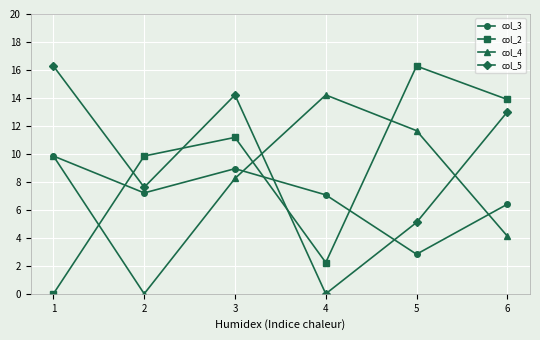

Rank the series by their average value, from lowest to highest.

col_3, col_4, col_2, col_5